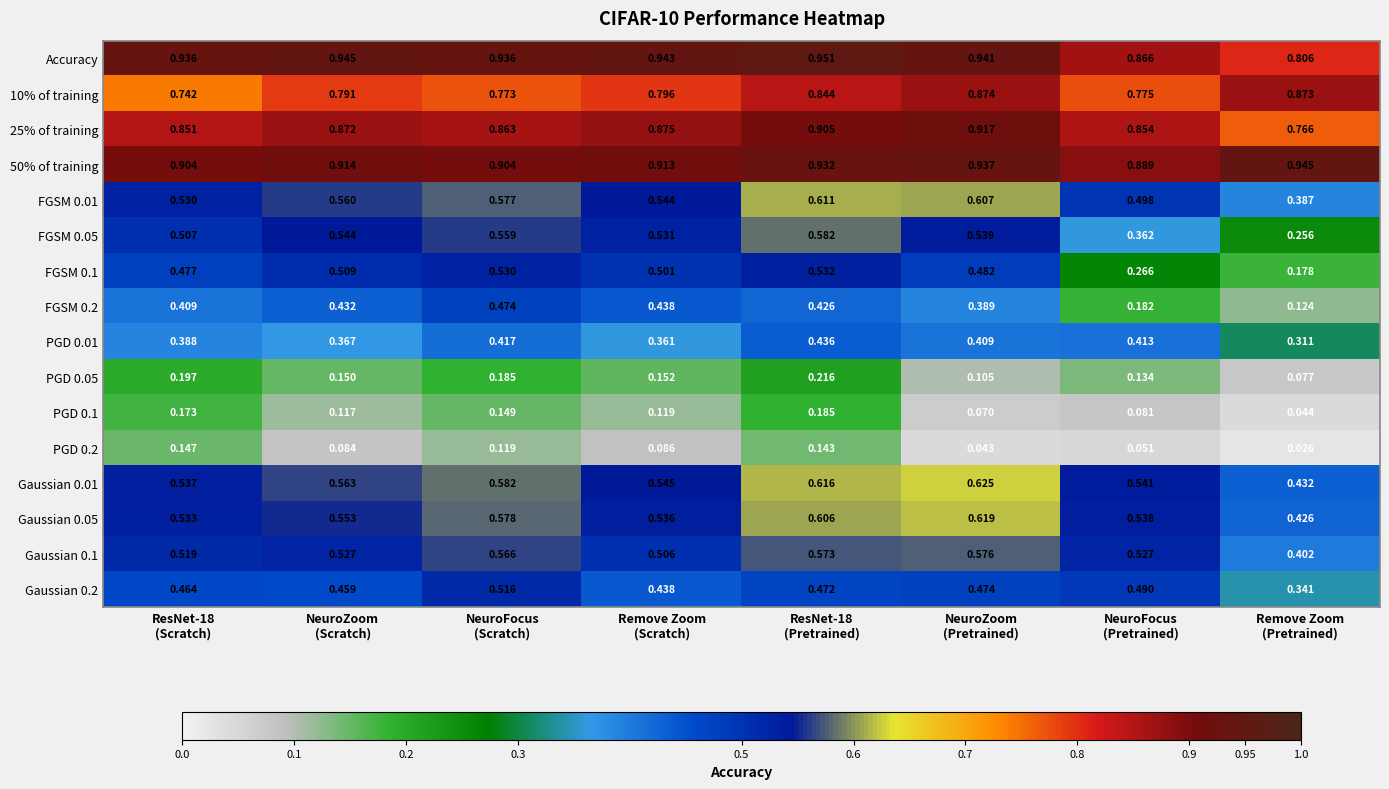

Which series changed the most between NeuroZoom
(Scratch) and Remove Zoom
(Pretrained)?

FGSM 0.1